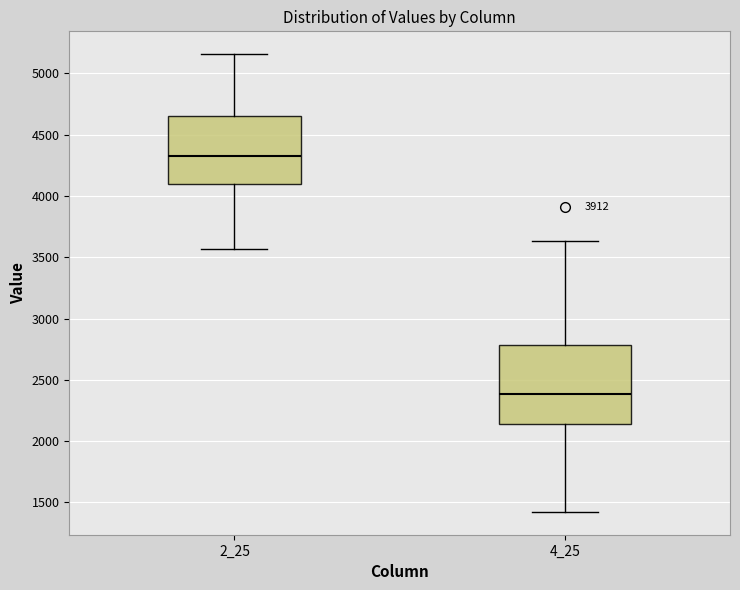

Reading left to right, transcribe this box plot: for each box, give where its median line is, the range the box spans, and where its two whiskers end, as read against the y-axis. The values are not printed on the chart, so give them approximately, as read against the axis.

2_25: median 4350, box 4100 to 4650, whiskers 3550 to 5150
4_25: median 2400, box 2150 to 2800, whiskers 1400 to 3650